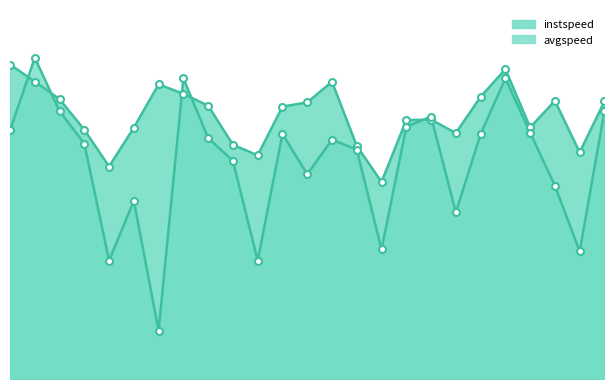

Is it true that avgspeed equals 2.3 at 6.0?

True